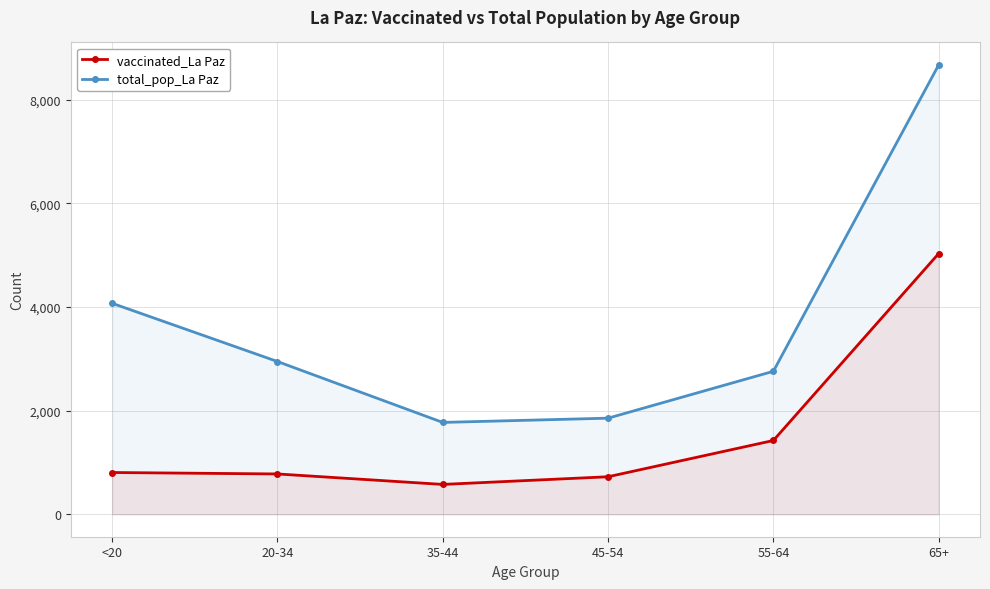

Rank the series by their maximum value, from highest to lowest.

total_pop_La Paz, vaccinated_La Paz